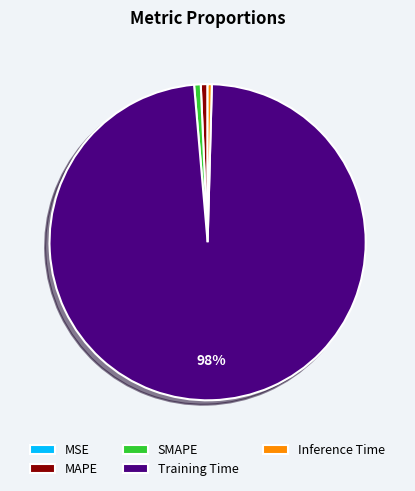

Is the sum of SMAPE and MAPE greater than half?

No